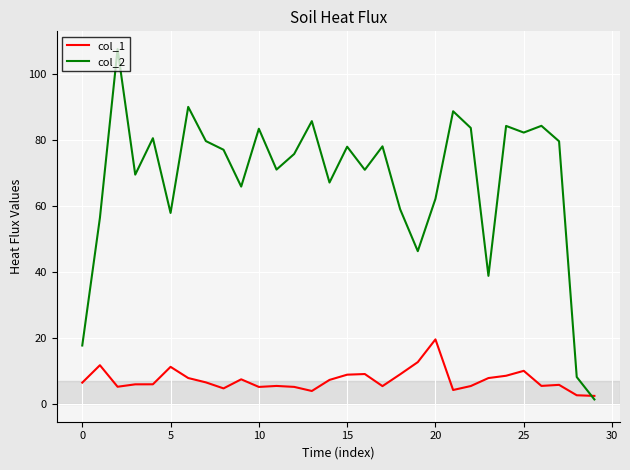

What is the maximum value shown in the chart?

107.5